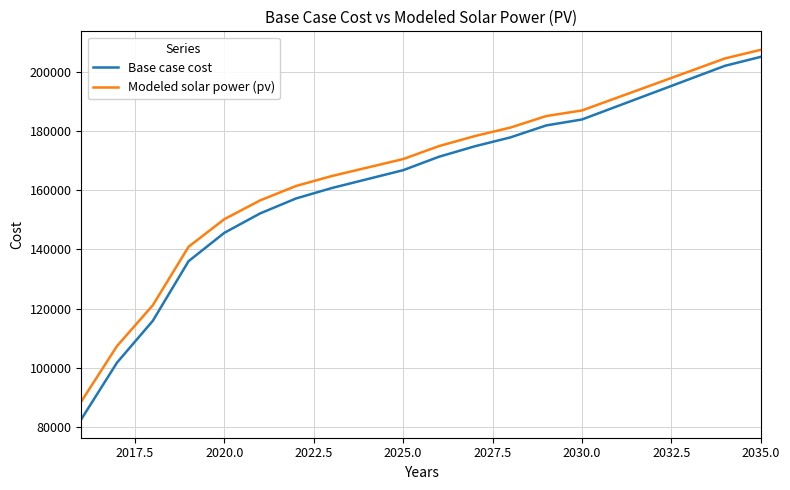

Which series has the largest range (max minus min)?

Base case cost